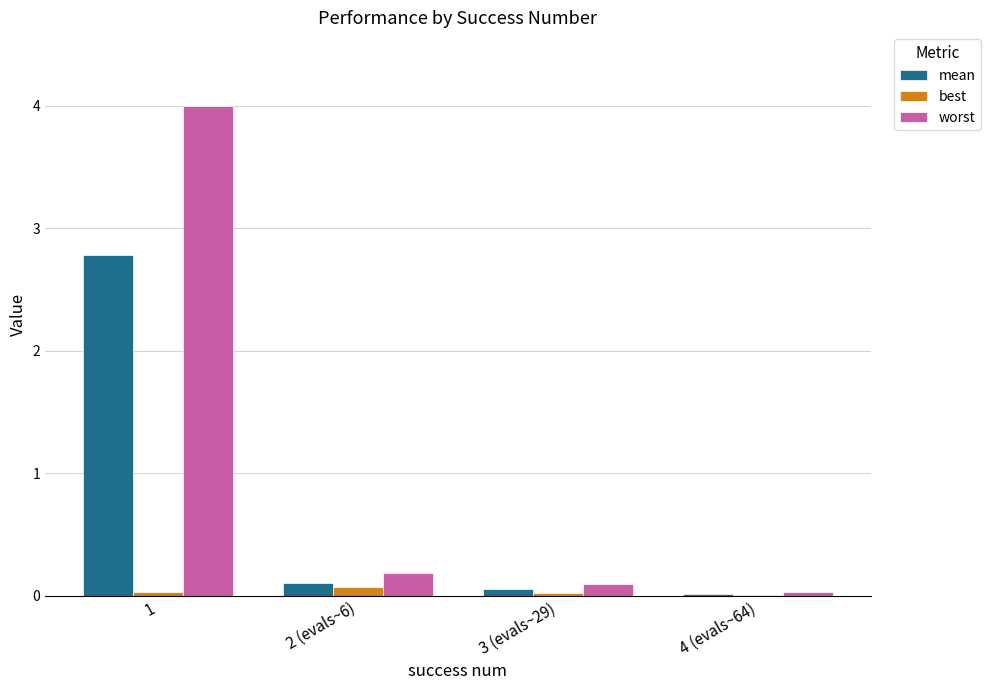

The mean series shows 0.1 at 3 (evals~29). True or false?

True